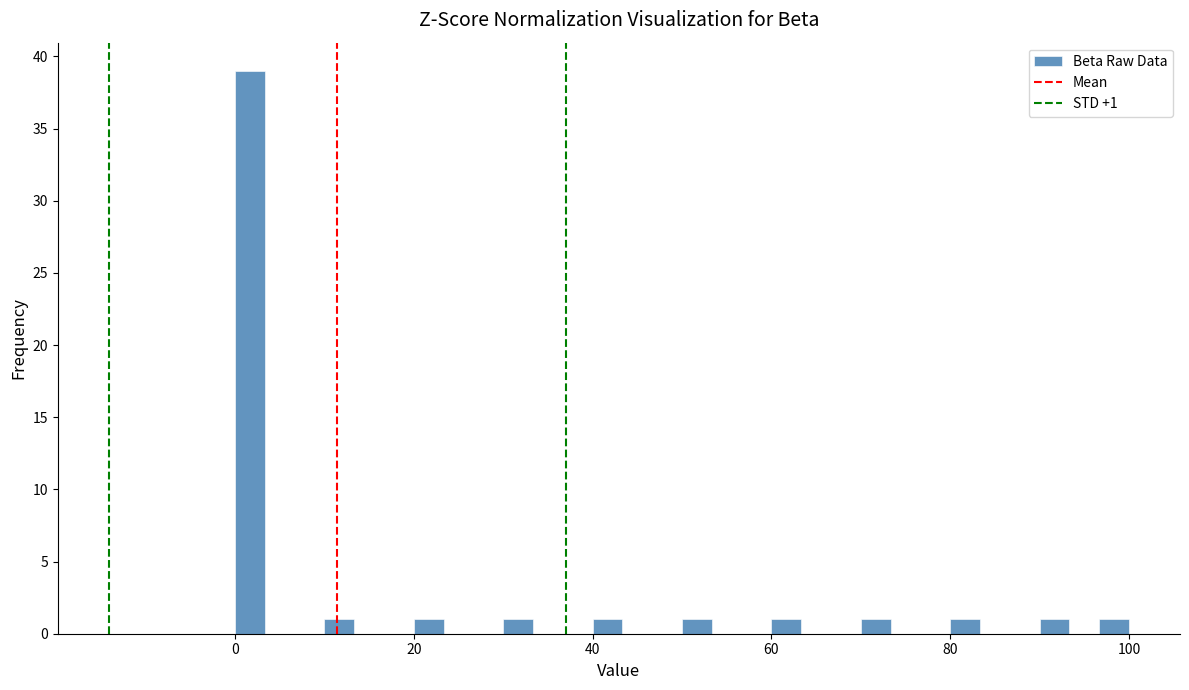

Around what value on the x-axis is the tallest bar? Give the approximate position of its centre, as read against the axis.

2